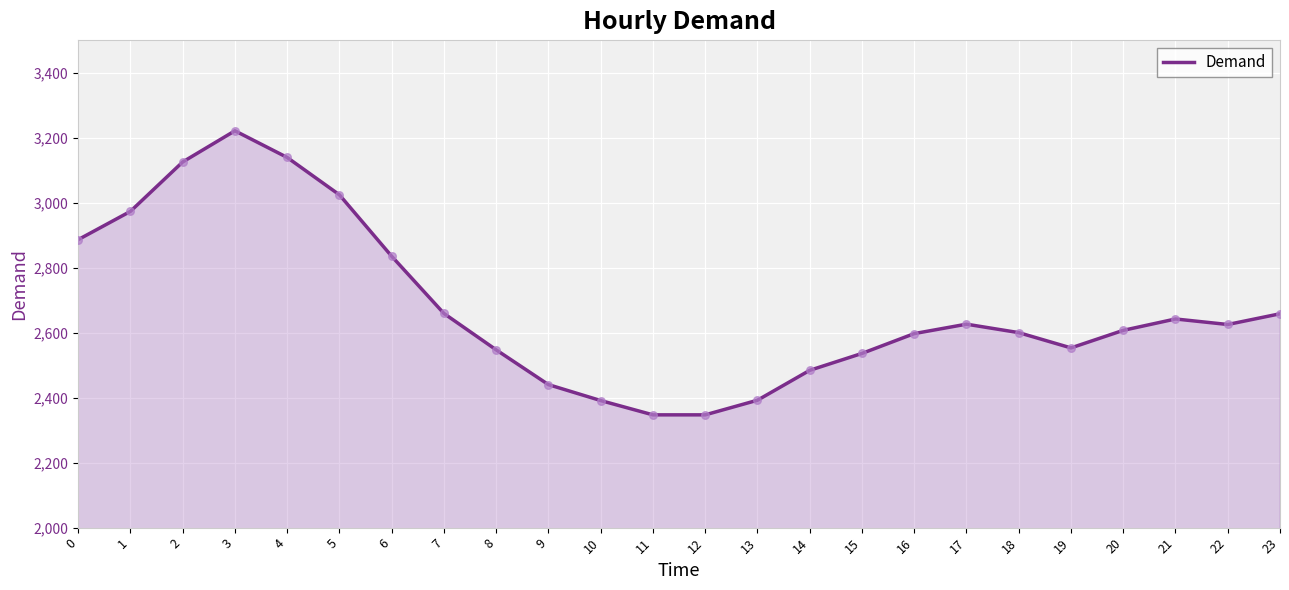

What is the ratio of the value at 3 to the value at 21?

1.2